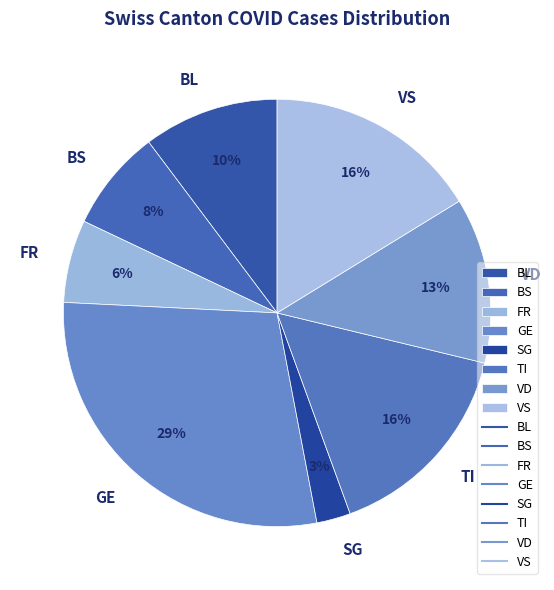

How many slices are in this pie chart?

8